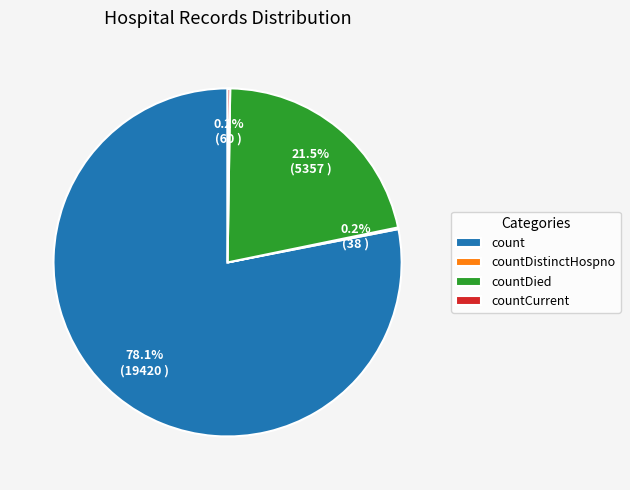

Which slice represents more than half of the pie?

count